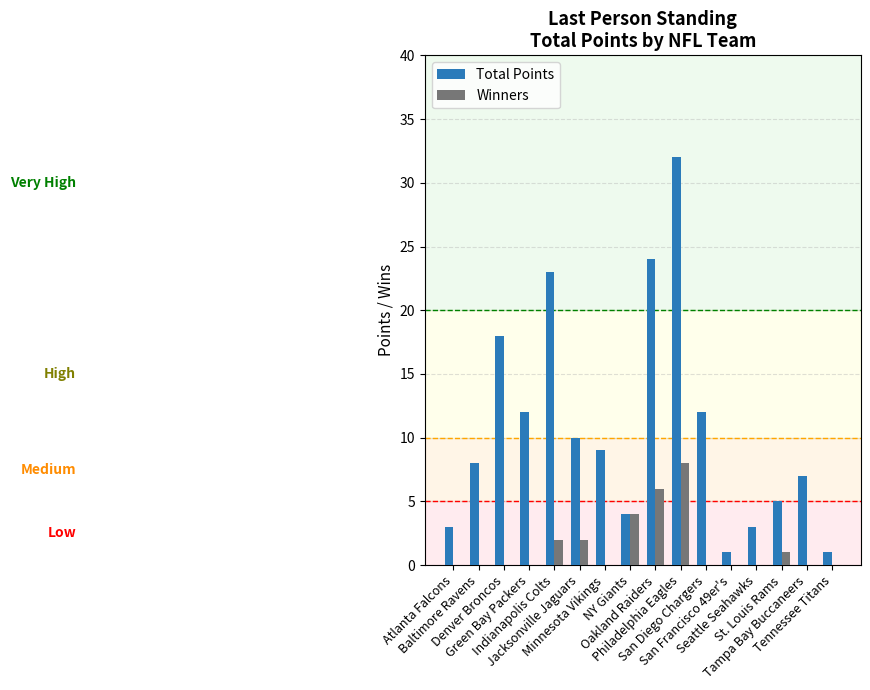

What is the greatest value displayed?

32